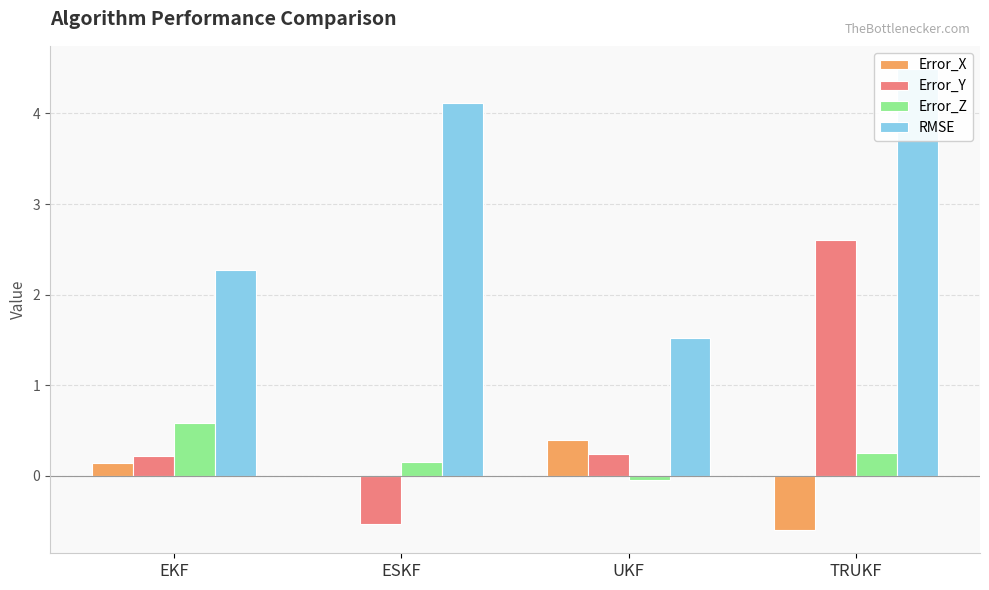

At which label does Error_Z first exceed 0?

EKF